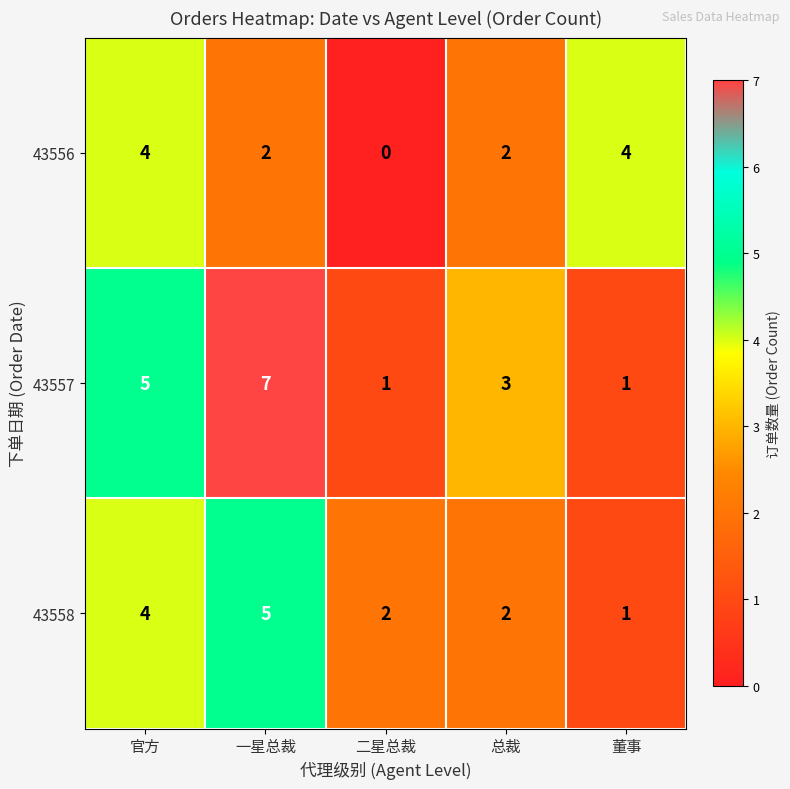

Reading right to left, extract all data points from this chart.

43556: 4	2	0	2	4
43557: 1	3	1	7	5
43558: 1	2	2	5	4